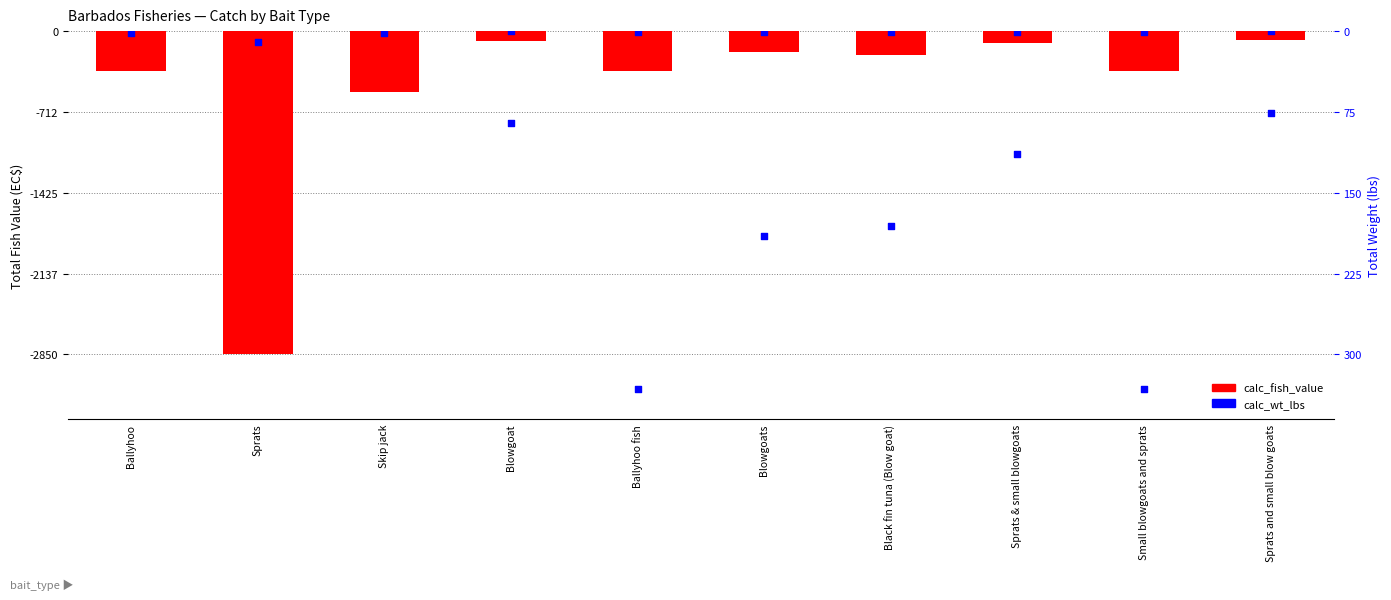

At which category is the sum across all series the highest?

Sprats and small blow goats